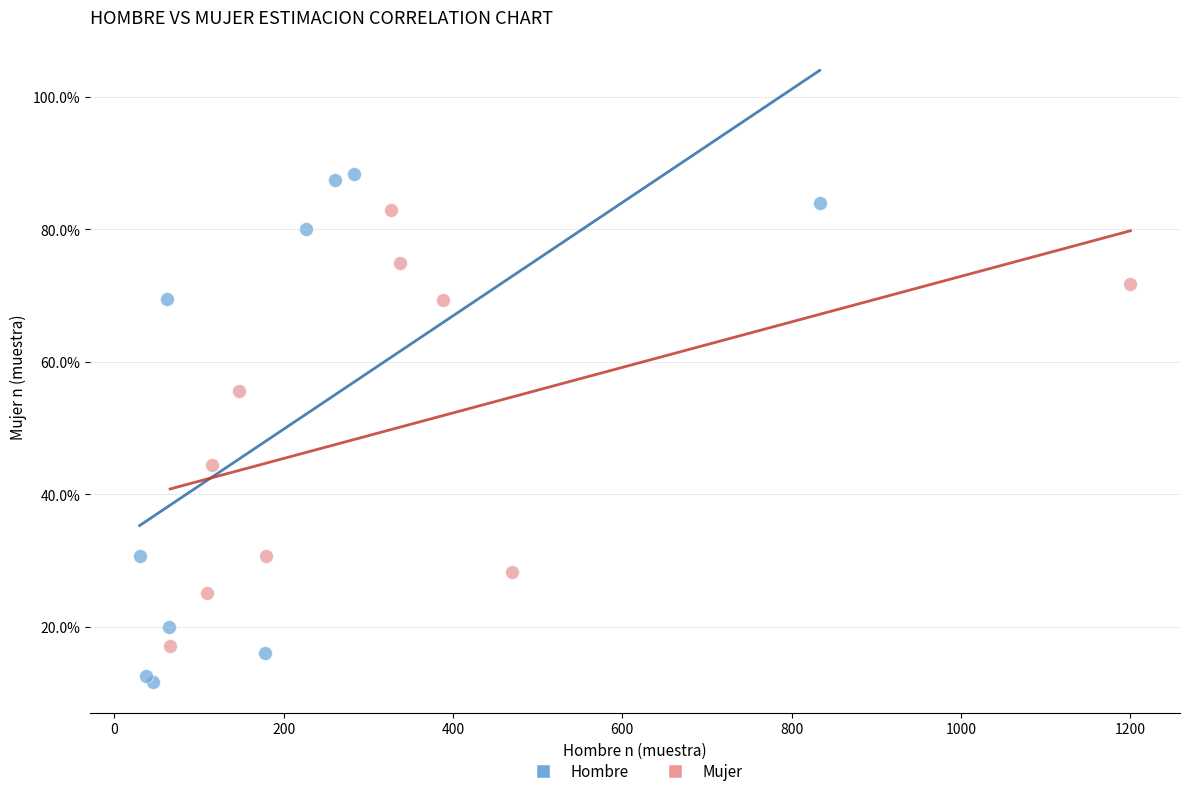

What are all the series names shown in the legend?

Hombre, Mujer